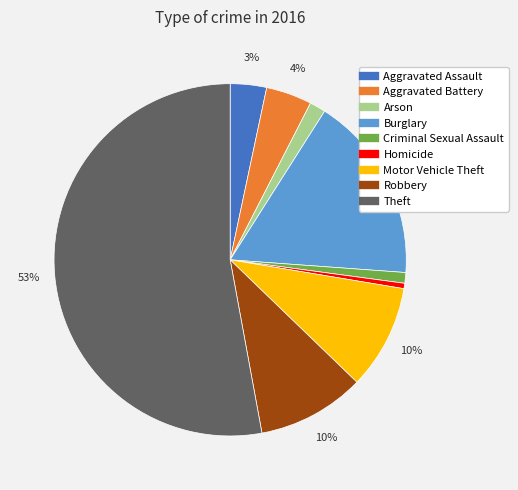

What percentage is the Aggravated Assault slice, to the nearest percent?

3%